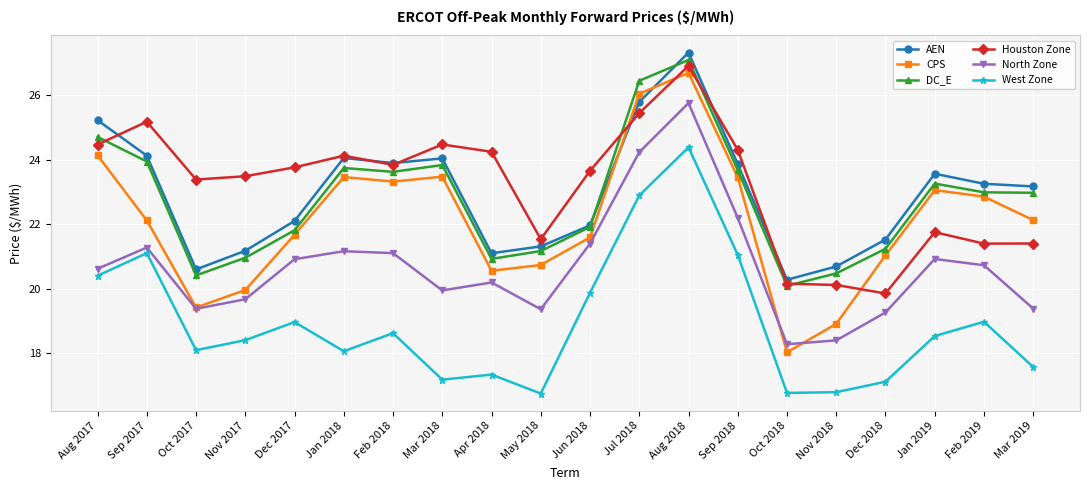

What position from the left is Aug 2018?

13